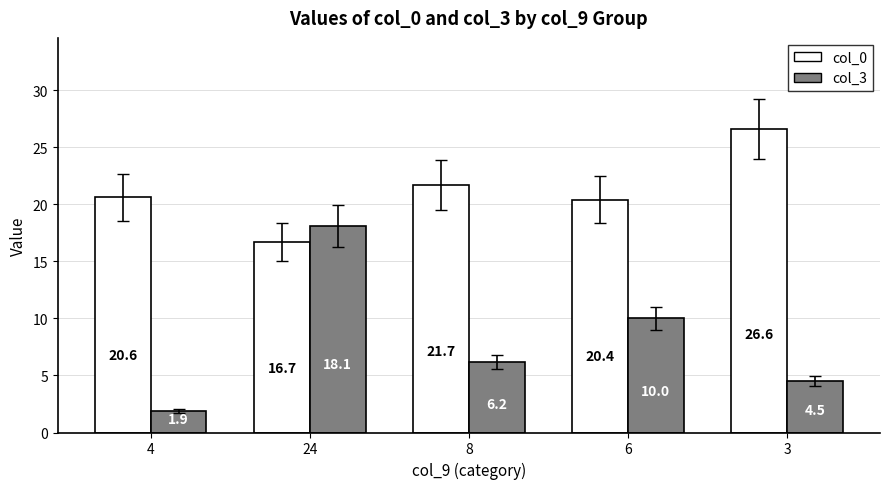

The col_0 series shows 8.9 at 24. True or false?

False